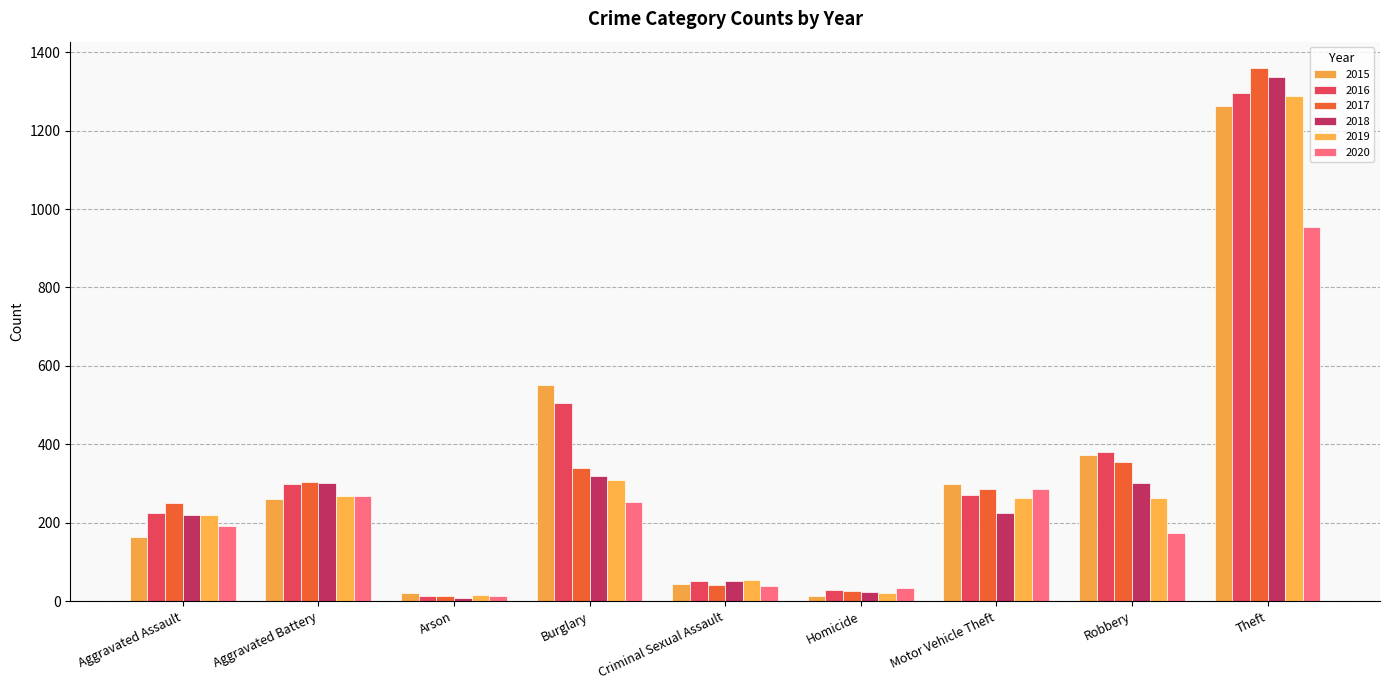

How many bars are there in total?

54